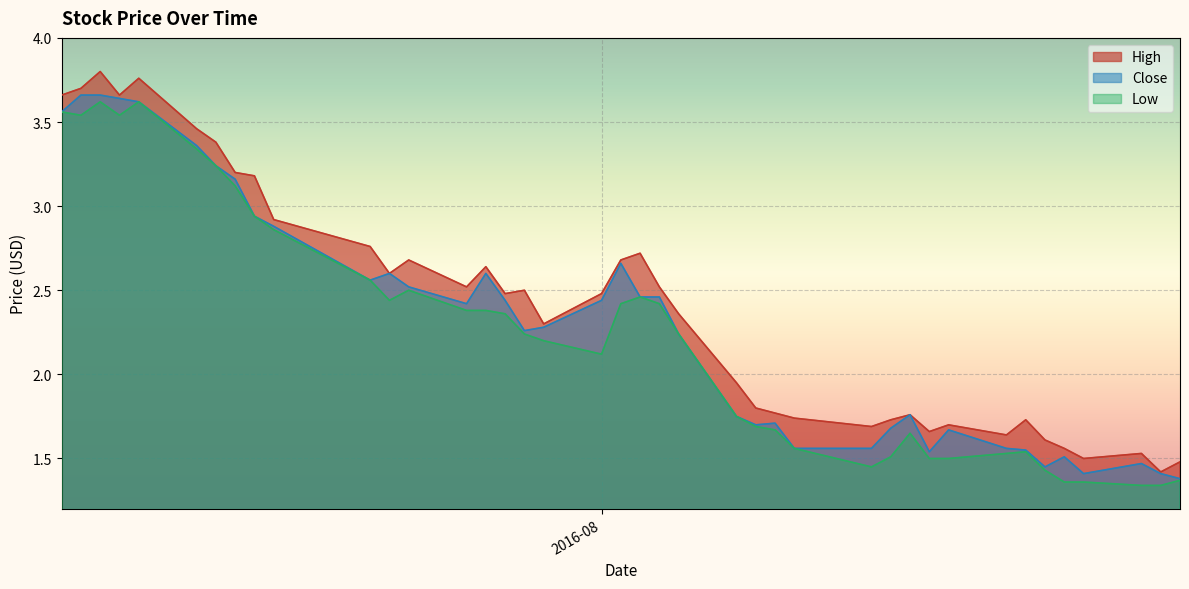

At which category does High reach its first local valley?

2016-07-07